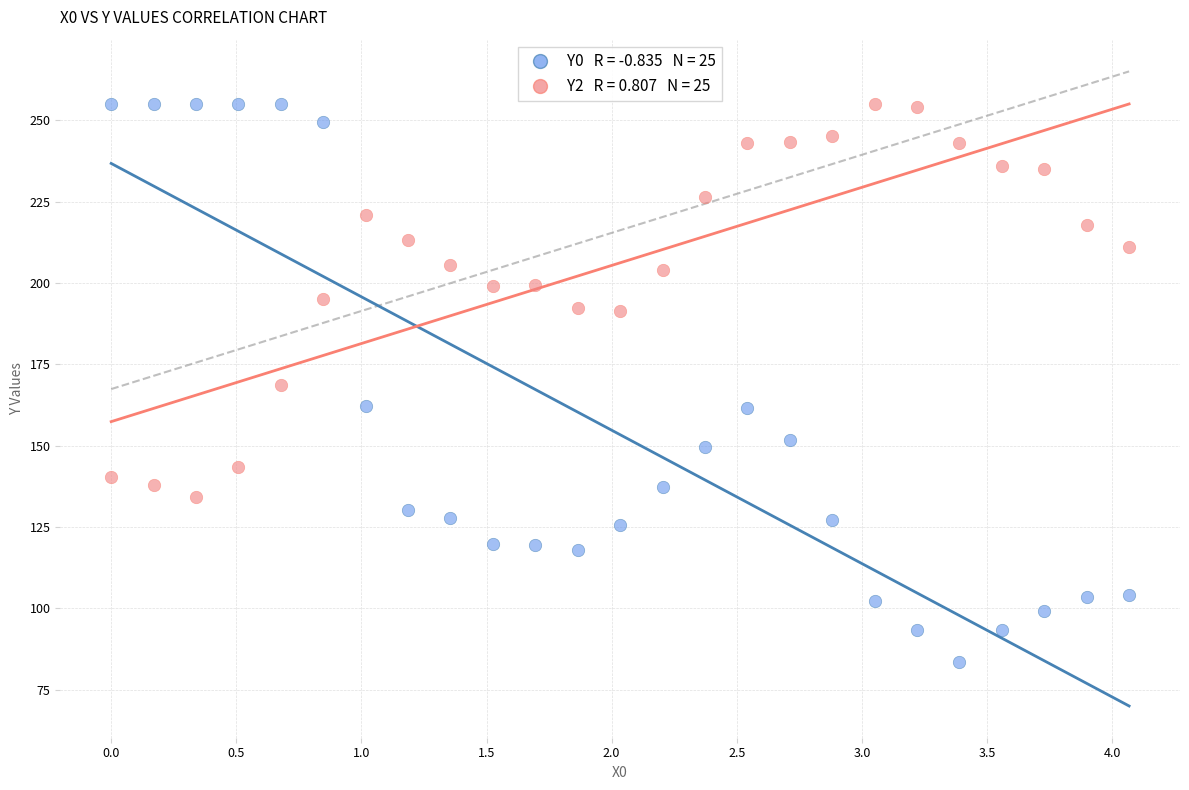

Across all data points, what is the range of Y values (max minus min)?

171.5